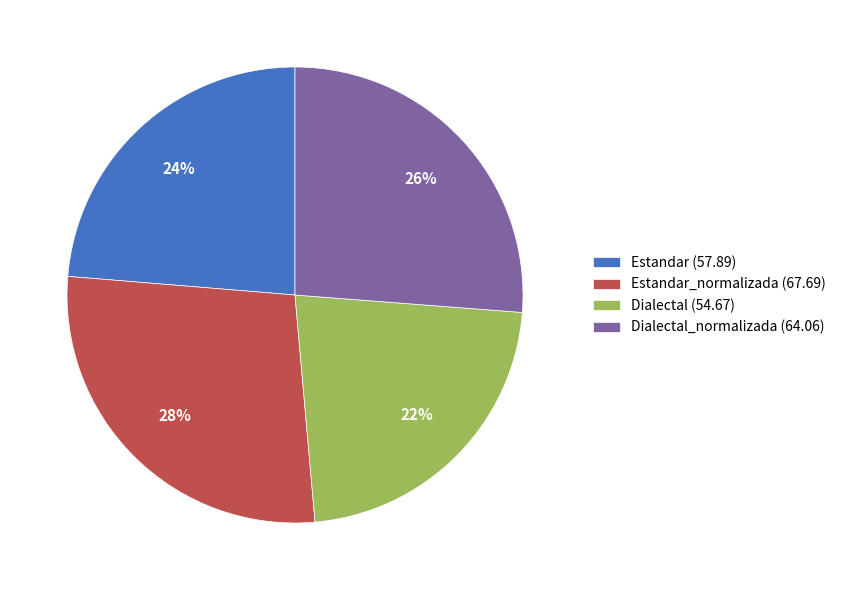

To the nearest percent, what is the average slice percentage?

25%